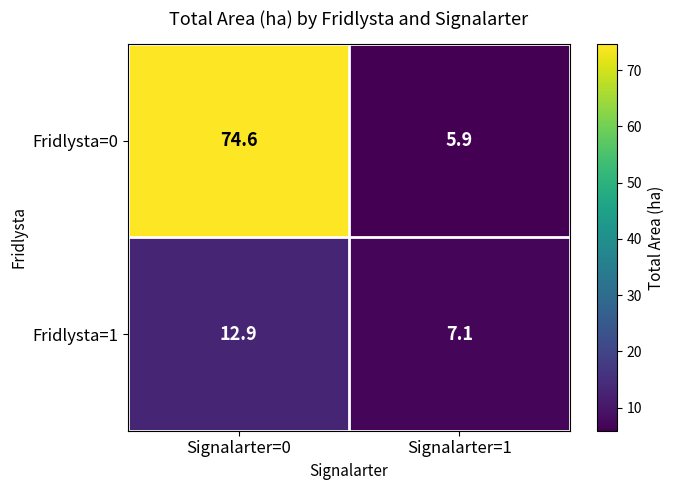

What is the difference between the highest and lowest values at Signalarter=1?

1.2